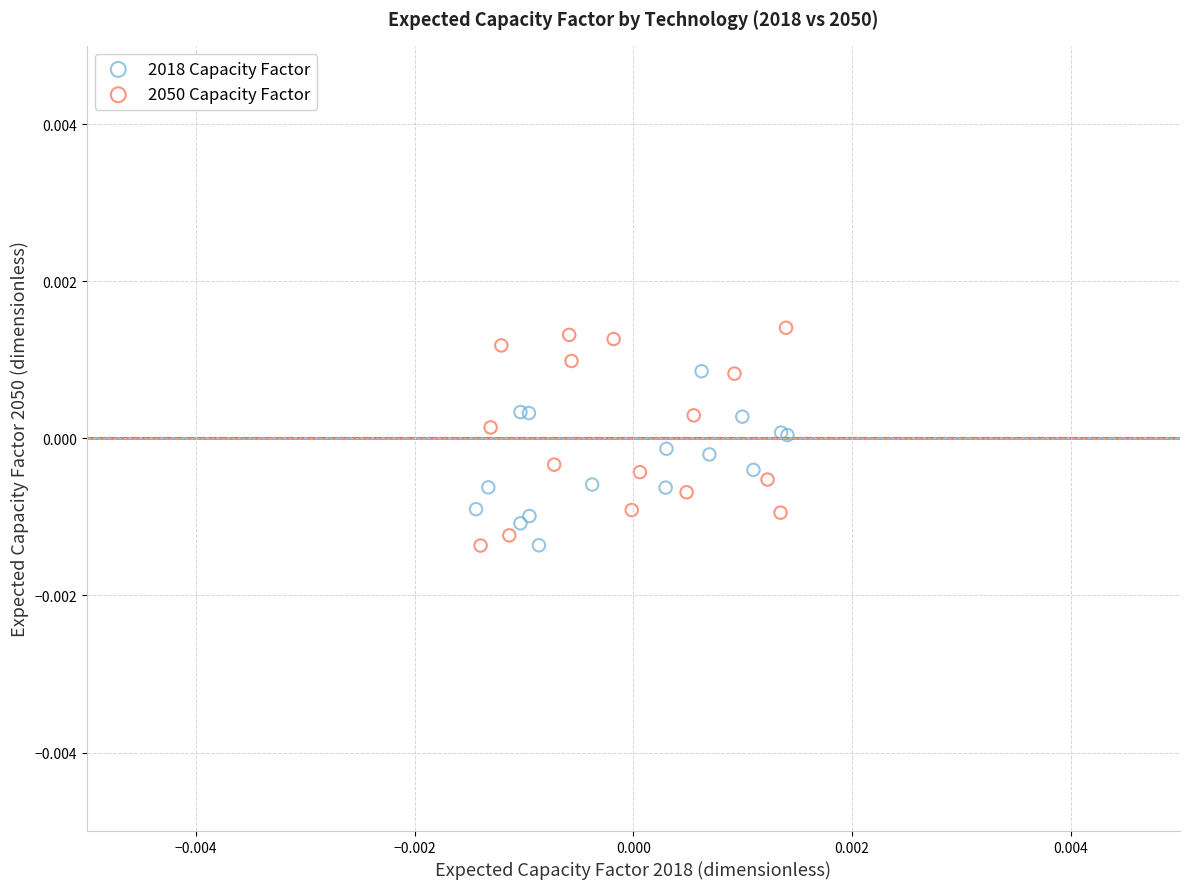

Which series reaches the maximum Y coordinate?

2050 Capacity Factor